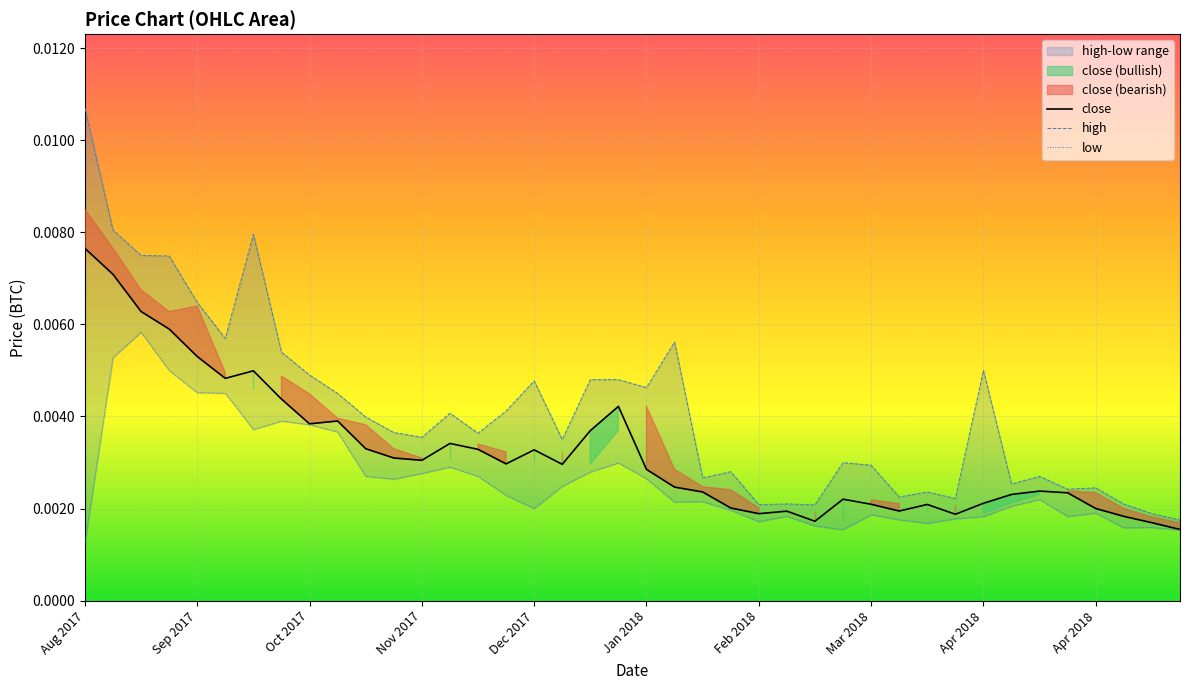

True or false: high and low cross at least once.

False